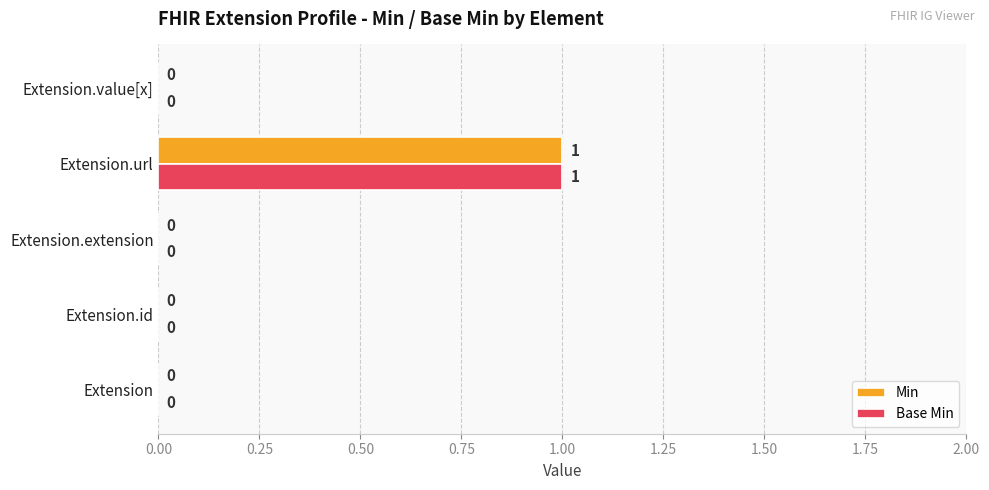

At which category is the sum across all series the highest?

Extension.url